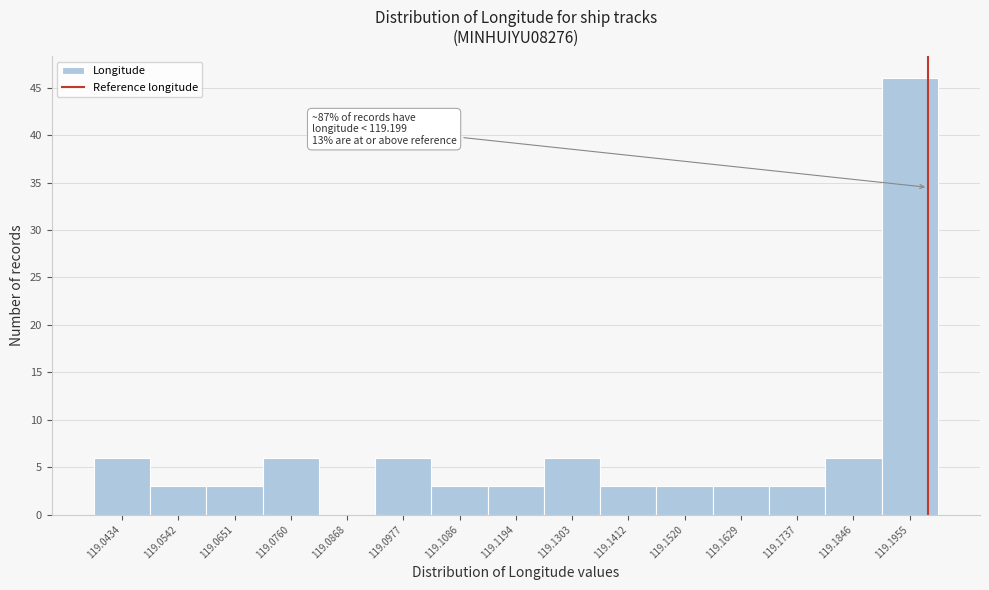

Which range on the x-axis has the tallest bar?

119.190 to 119.200